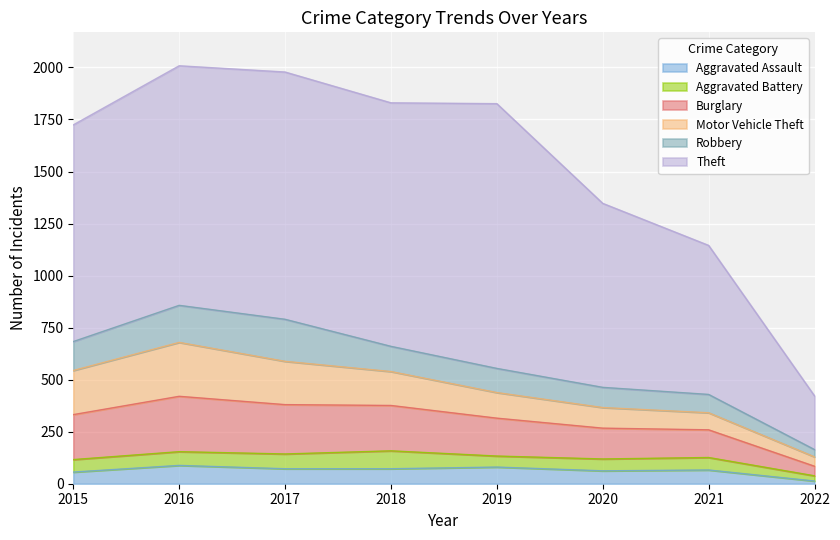

What is the total value across all series at 2021?

1145